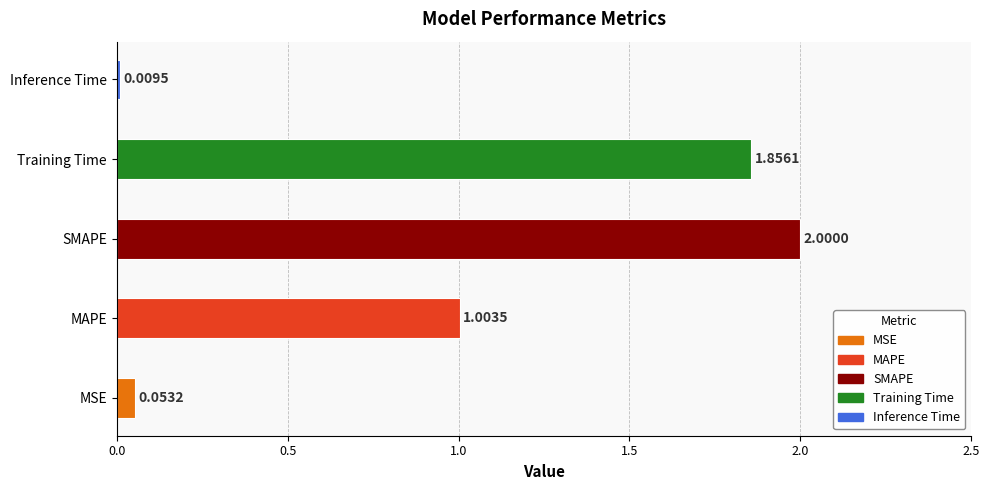

What is the average value?

1.0